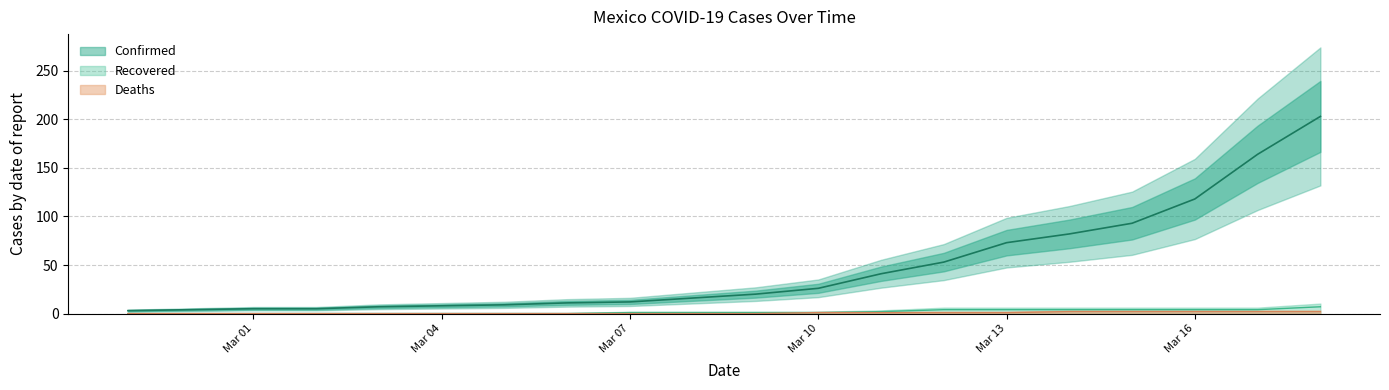

How many data points in recovered are above 1?

8